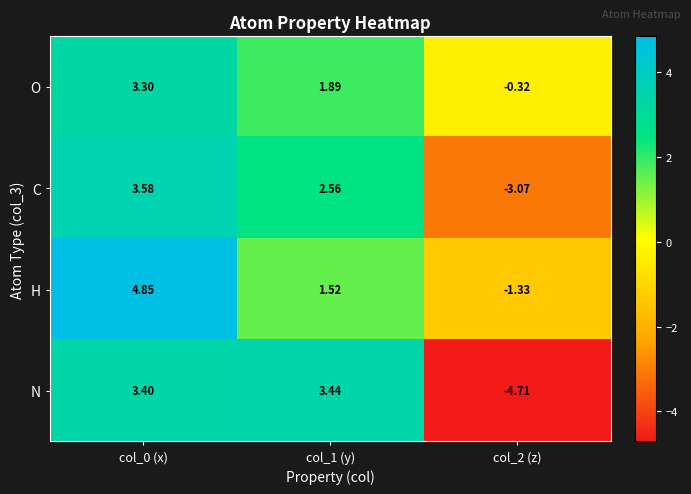

At col_2 (z), list the series in order from largest to smallest.

O, H, C, N